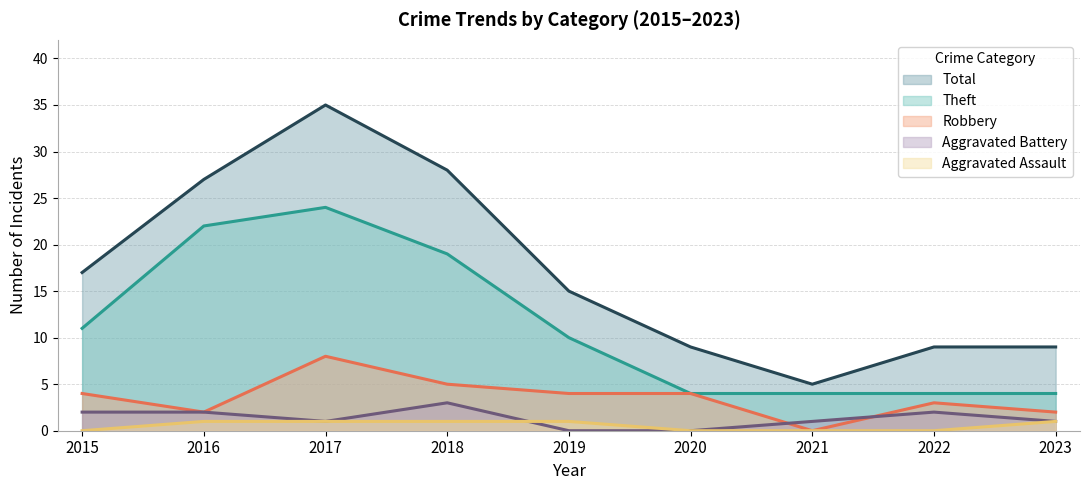

In Total, how many points are higher than both neighbors (excluding endpoints)?

1